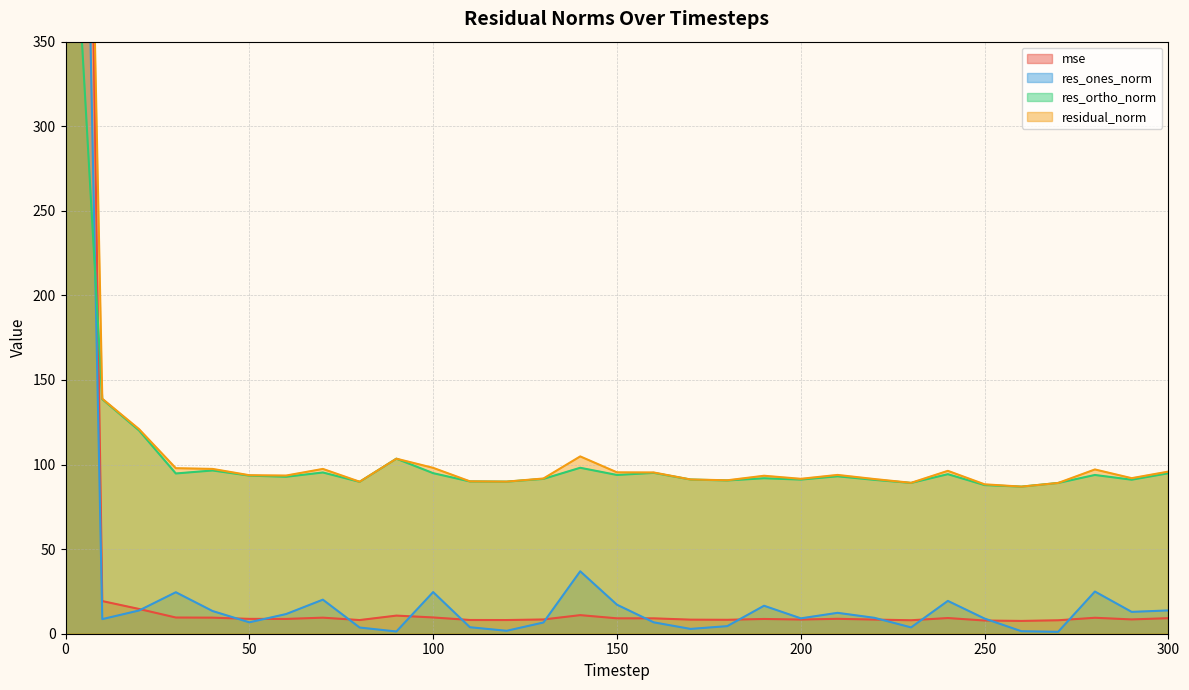

Between 50 and 190, which series saw the biggest shift?

res_ones_norm